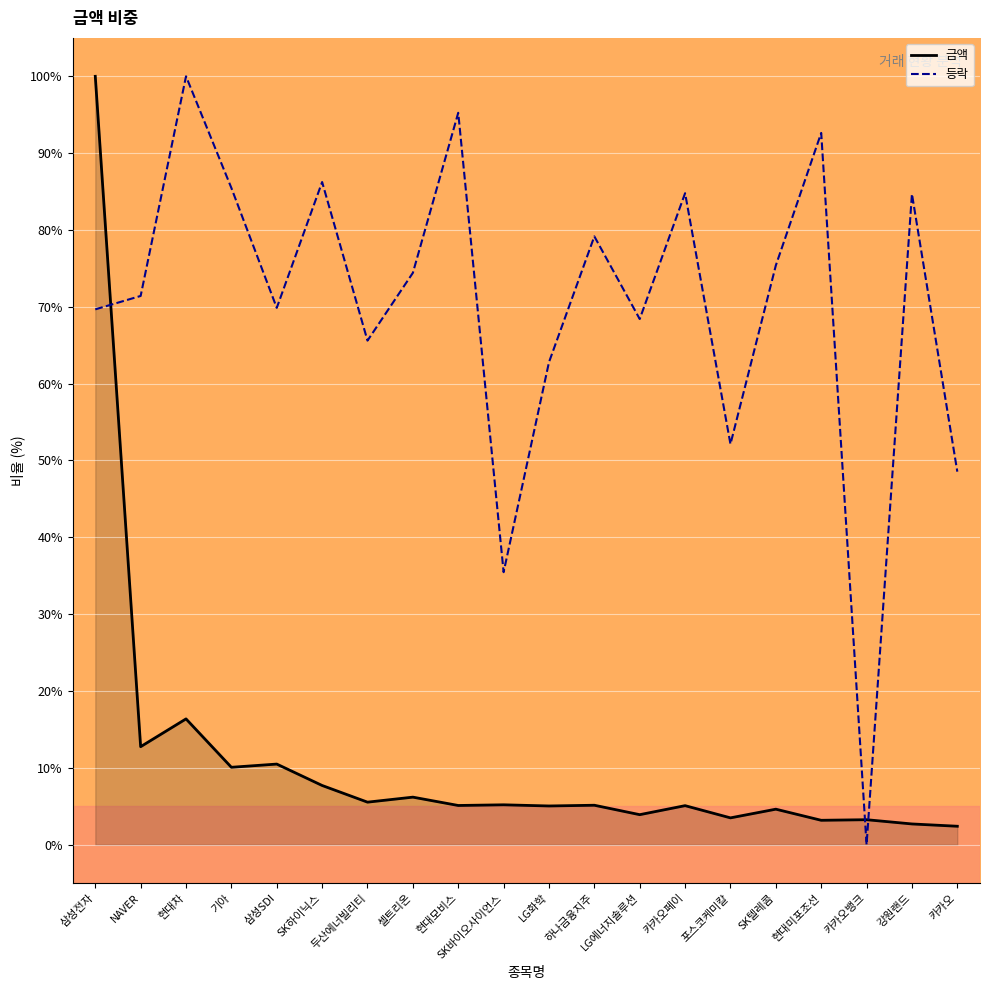

What position from the right is 삼성전자?

20